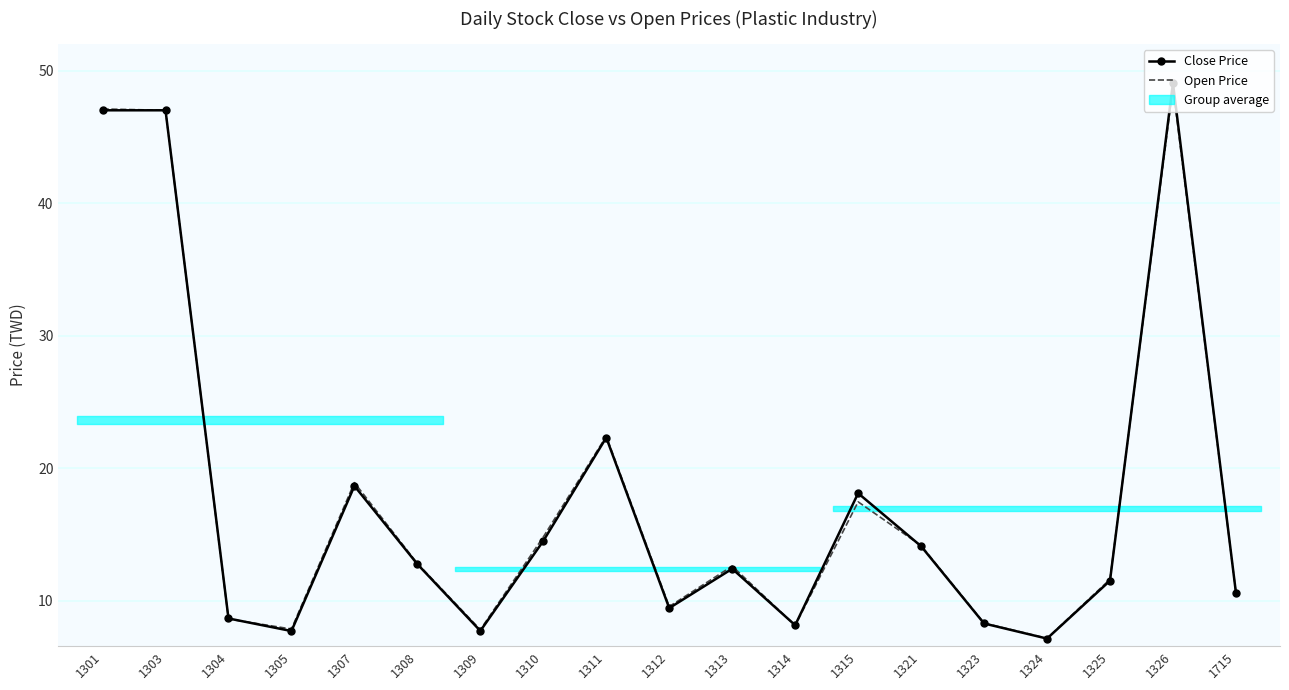

Reading left to right, extract all data points from this chart.

Close Price: 47.0	47.0	8.7	7.7	18.6	12.8	7.7	14.5	22.3	9.4	12.4	8.1	18.1	14.1	8.3	7.1	11.5	49.0	10.6
Open Price: 47.1	47.0	8.6	7.8	18.9	12.8	7.8	14.8	22.4	9.6	12.6	8.1	17.4	14.2	8.3	7.2	11.6	48.8	10.6